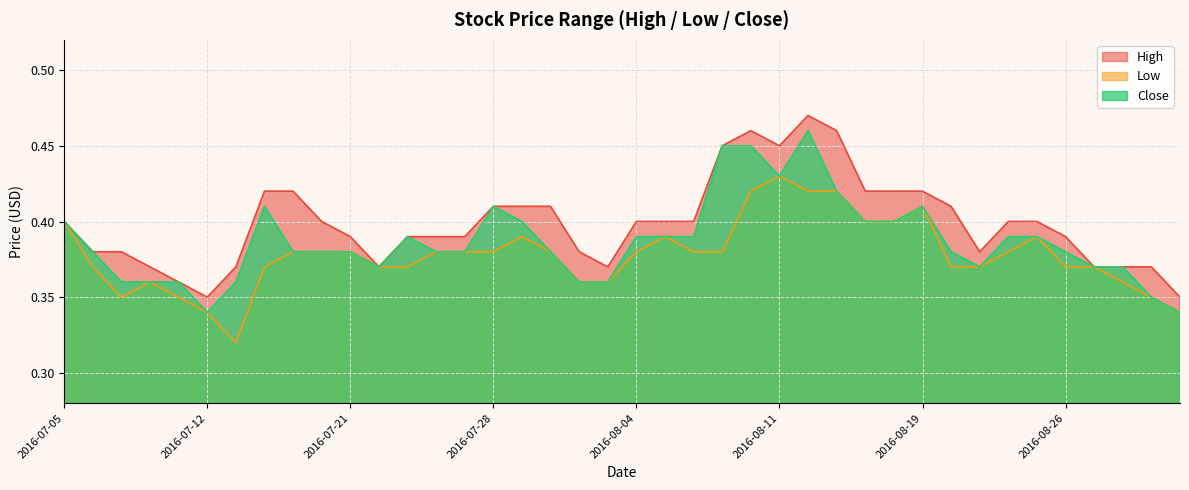

At 2016-07-05, list the series in order from smallest to largest.

High, Low, Close